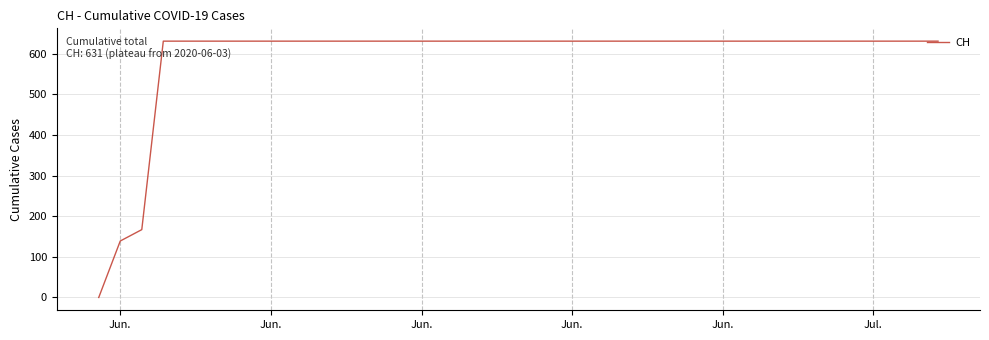

Does the chart display data point markers on the line(s)?

No